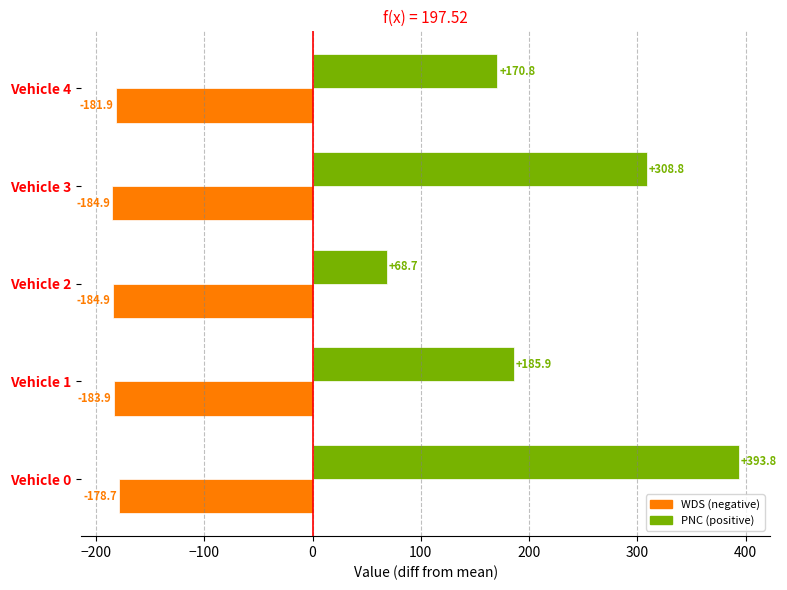

What is the smallest value displayed?

-184.9